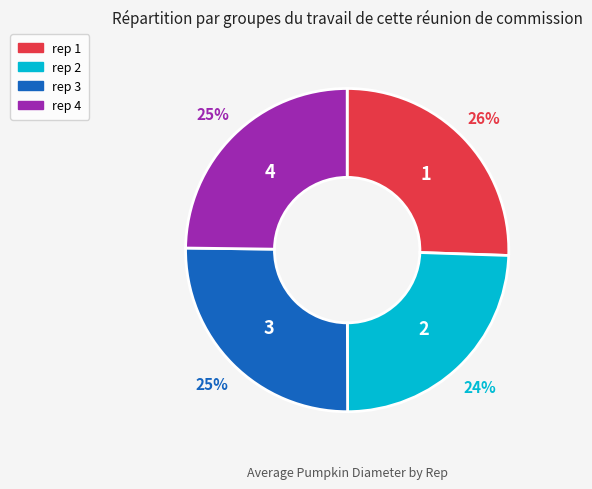

To the nearest percent, what is the average slice percentage?

25%